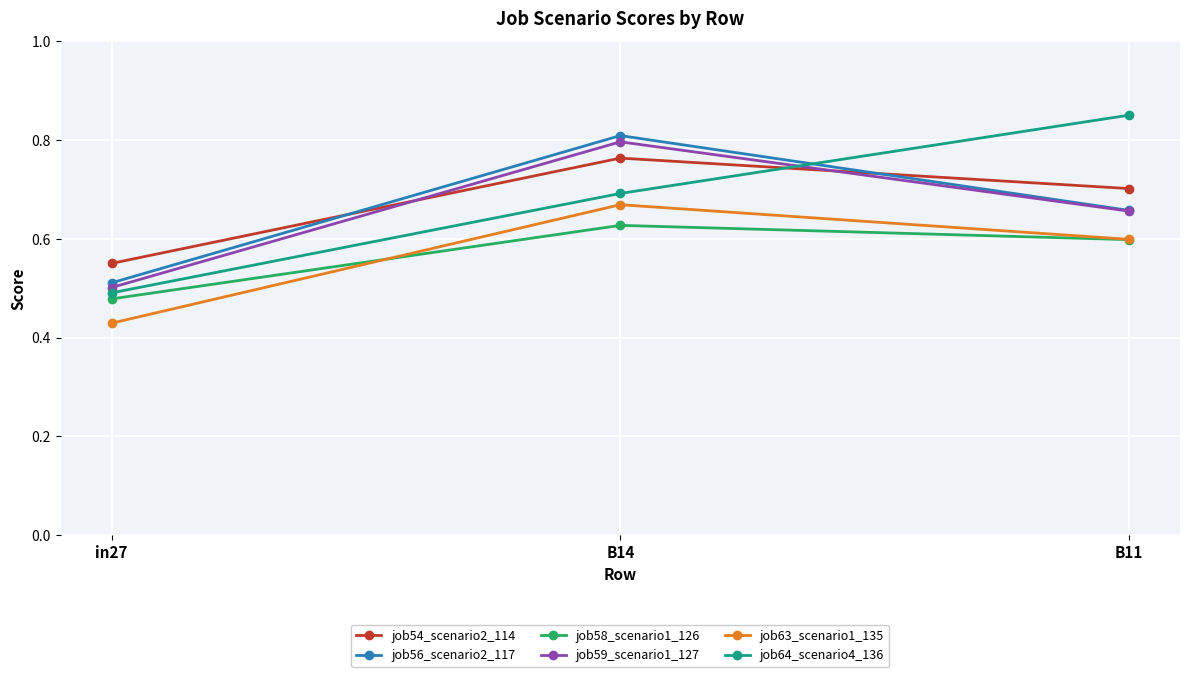

What is the difference between the maximum and second lowest values in the job56_scenario2_117 series?

0.2